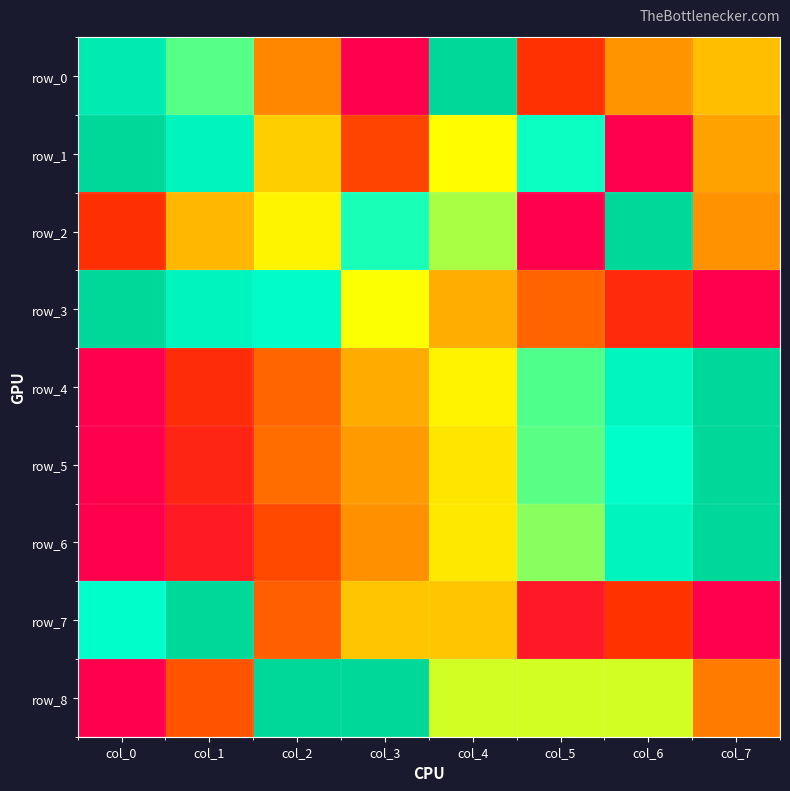

What is the greatest value displayed?

1.0